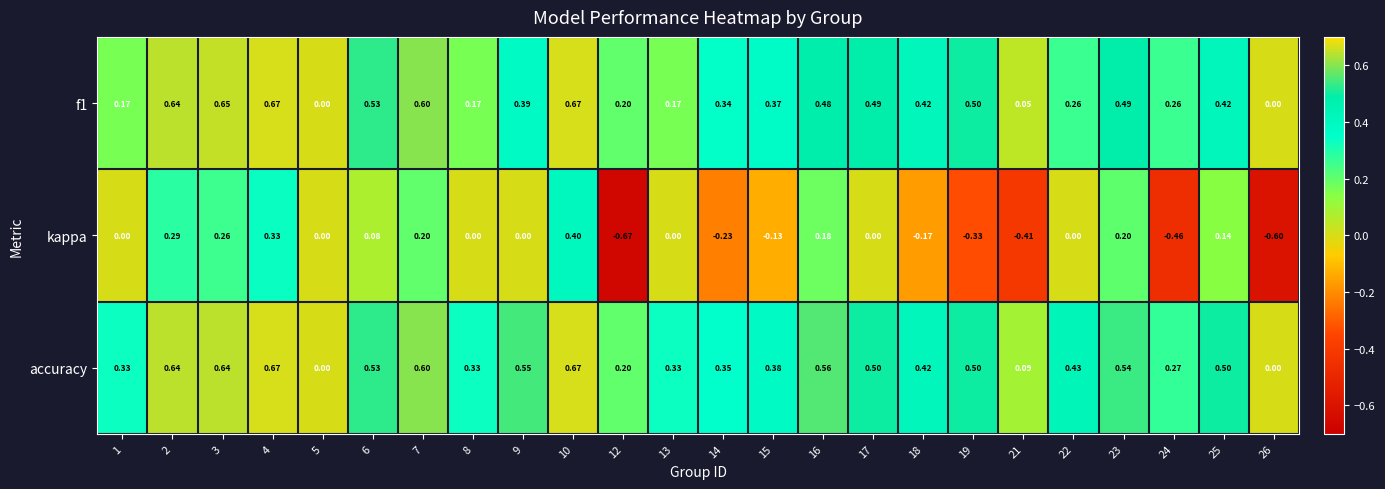

Which series has the largest range (max minus min)?

kappa